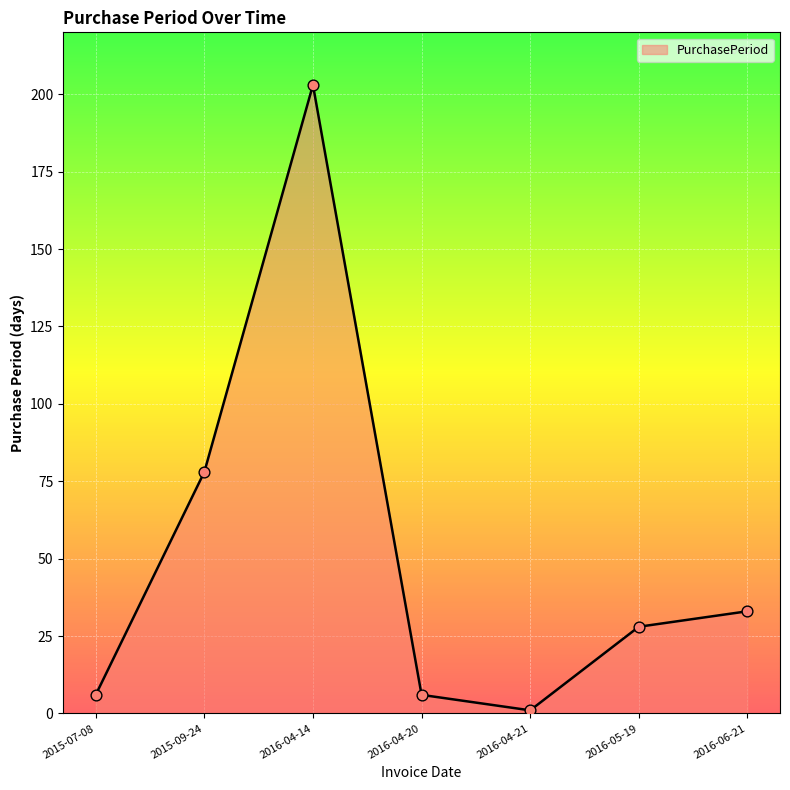

What is the change in value from 2016-04-20 to 2016-06-21?

+27